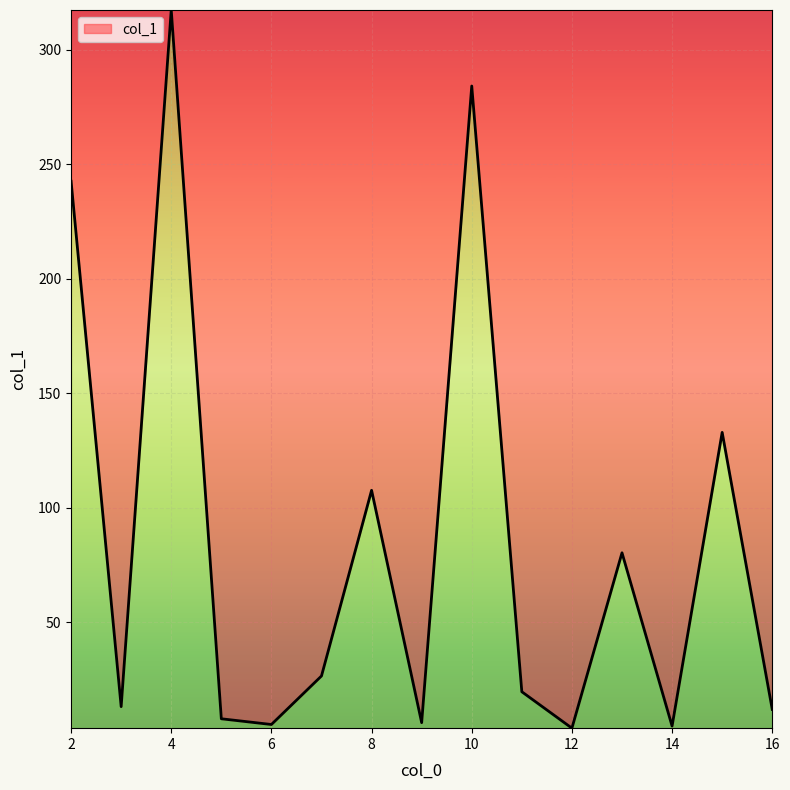

How many lines are shown in the chart?

1